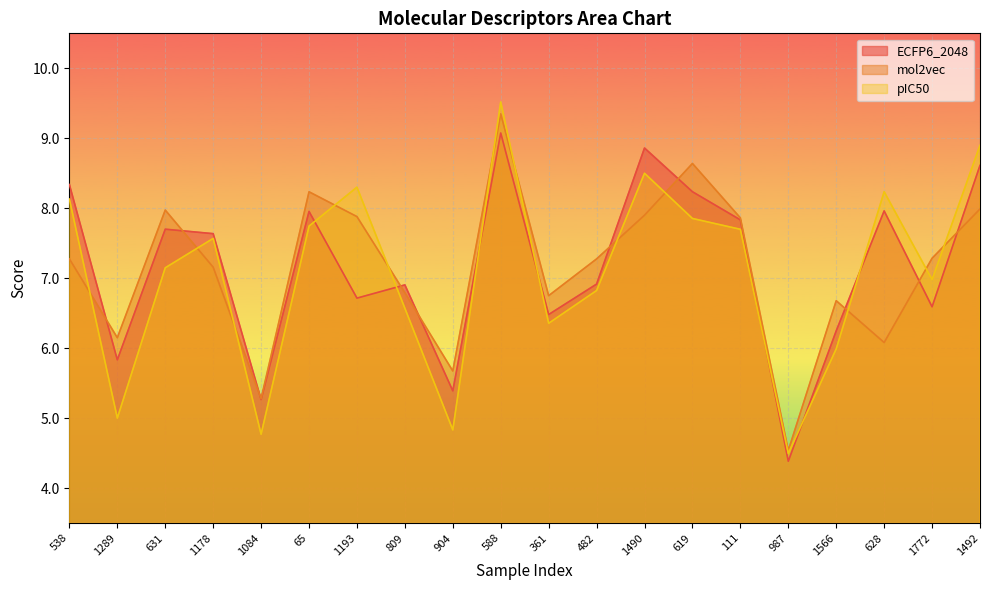

Reading left to right, what are all the values shown in this chart?

ECFP6_2048: 8.3	5.8	7.7	7.6	5.3	8.0	6.7	6.9	5.4	9.1	6.5	6.9	8.9	8.2	7.8	4.4	6.2	8.0	6.6	8.6
mol2vec: 7.3	6.1	8.0	7.2	5.3	8.2	7.9	6.8	5.7	9.3	6.8	7.3	7.9	8.6	7.9	4.5	6.7	6.1	7.3	8.0
pIC50: 8.1	5.0	7.1	7.6	4.8	7.7	8.3	6.6	4.8	9.5	6.4	6.8	8.5	7.9	7.7	4.5	6.0	8.2	7.0	8.9